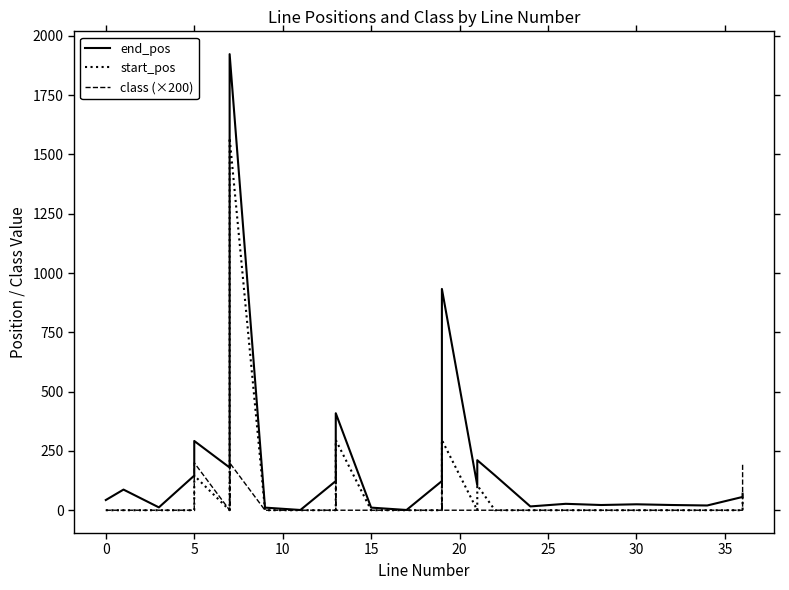

Which series has the largest range (max minus min)?

end_pos